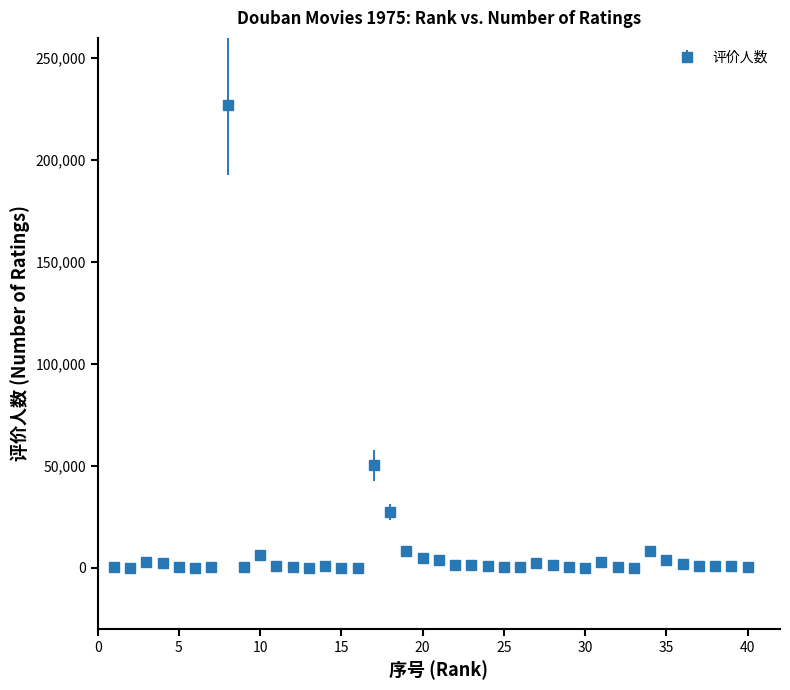

True or false: there are more than 0 points higher than both neighbors.

True